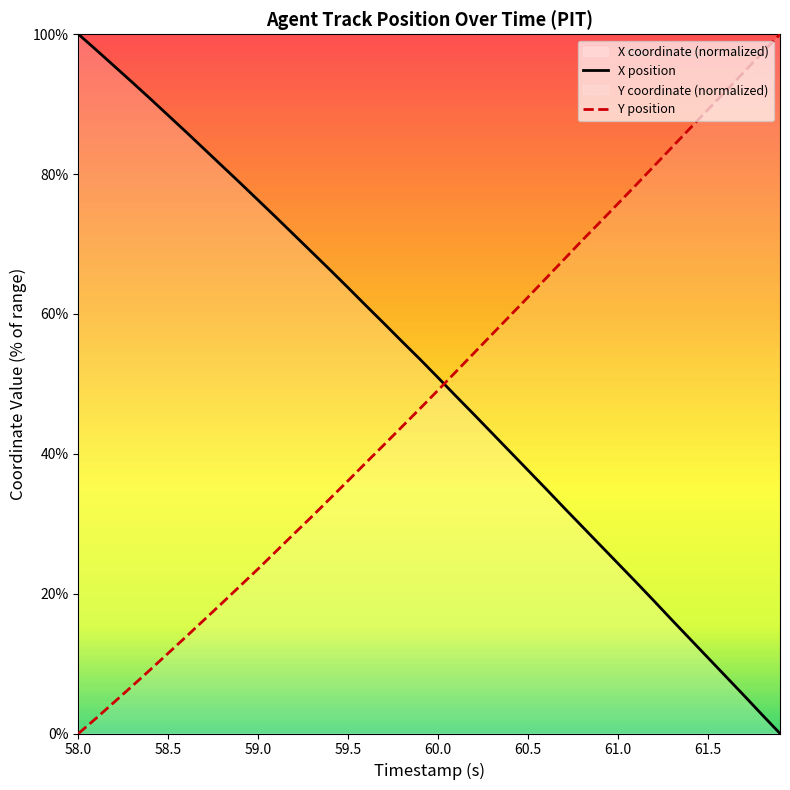

What is the highest value of the Y position series?

100.0